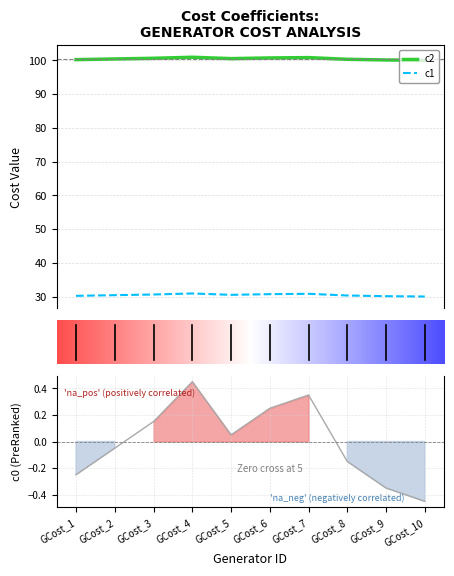

Reading left to right, transcribe all the data shown in this chart.

c2: 100.2	100.4	100.6	100.9	100.5	100.7	100.8	100.3	100.1	100.0
c1: 30.2	30.4	30.6	30.9	30.5	30.7	30.8	30.3	30.1	30.0
c0 (ranking metric): -0.2	-0.1	0.2	0.4	0.1	0.2	0.4	-0.1	-0.3	-0.4